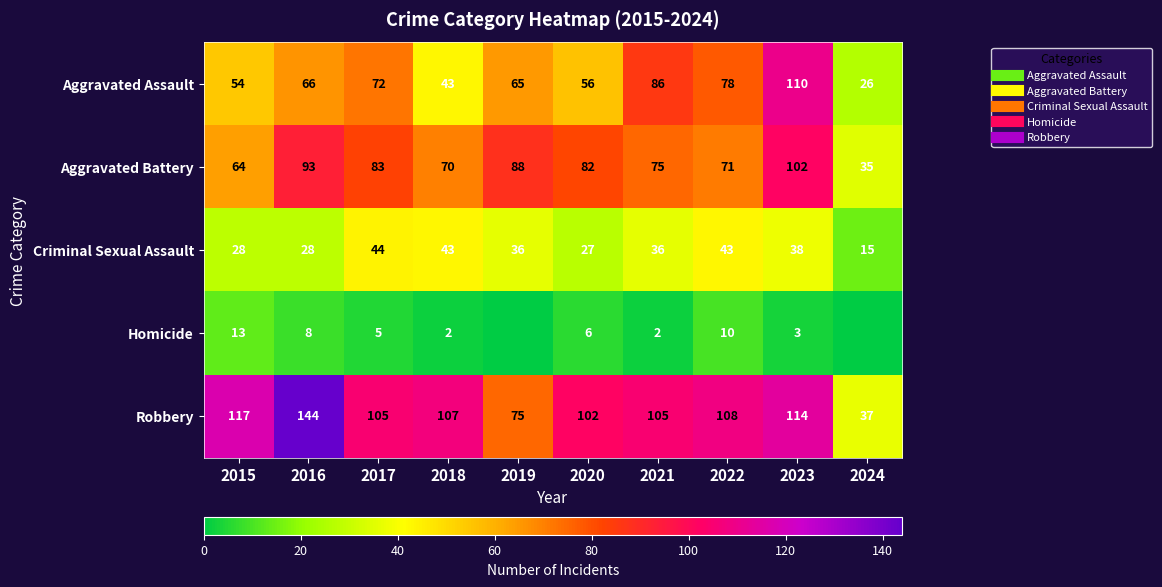

At 2020, list the series in order from largest to smallest.

Robbery, Aggravated Battery, Aggravated Assault, Criminal Sexual Assault, Homicide